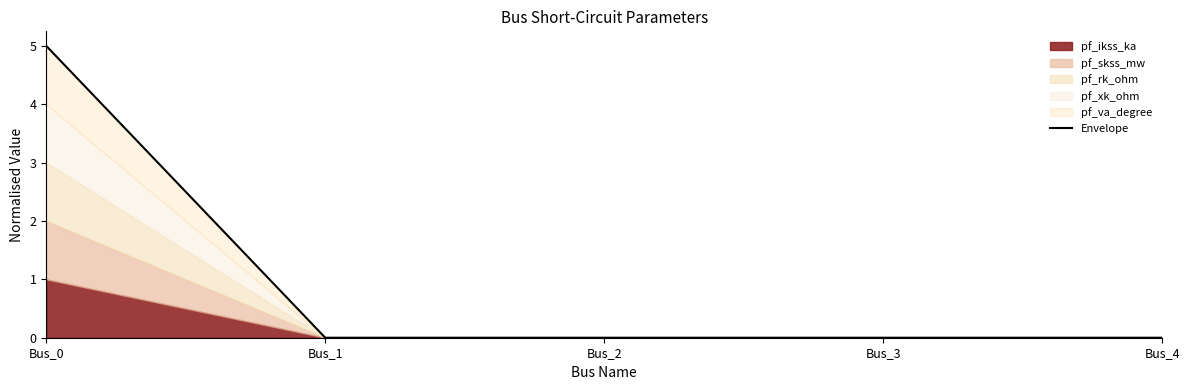

Rank the categories by value from highest to lowest.

Bus_0, Bus_1, Bus_2, Bus_3, Bus_4